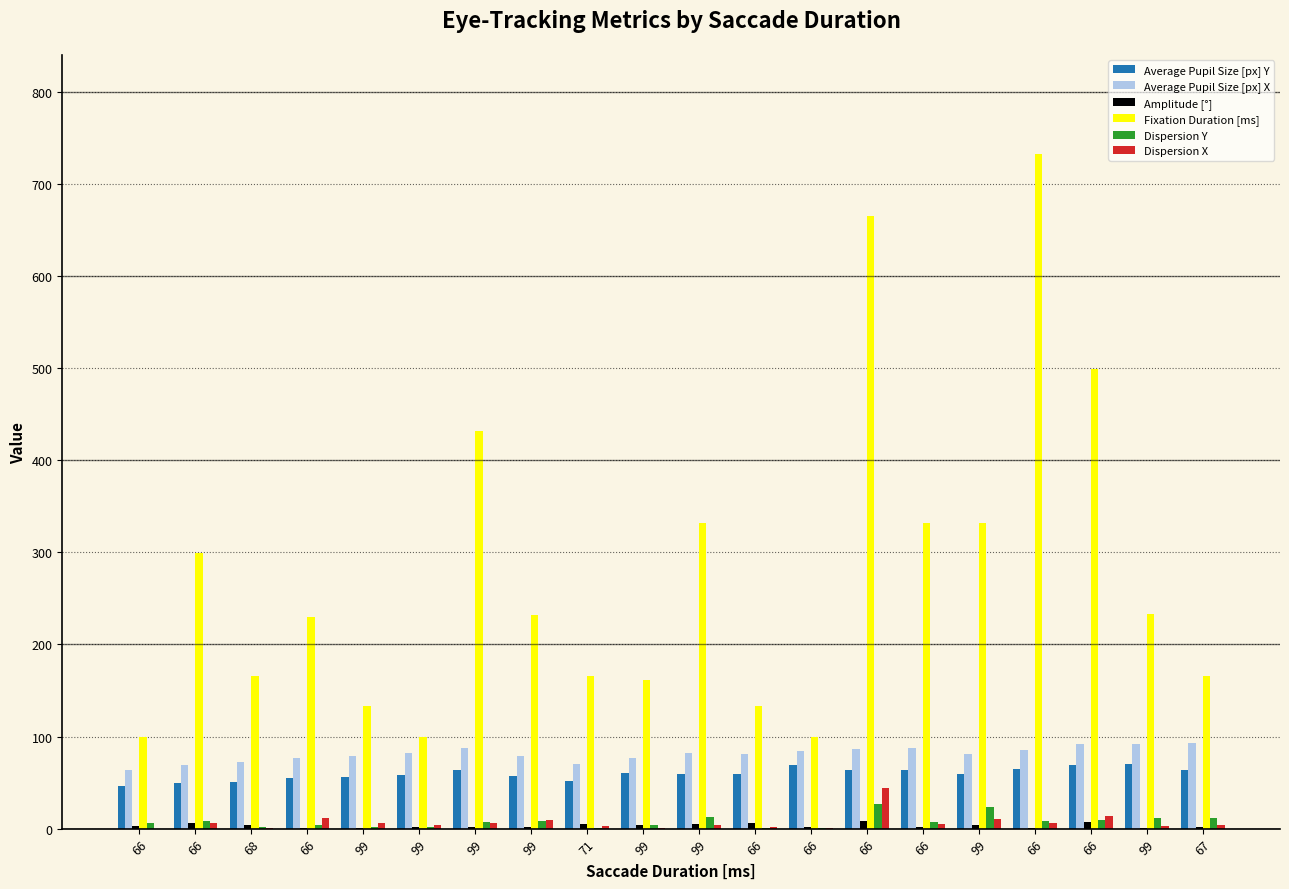

Are the bars grouped side by side (vs. stacked)?

Yes